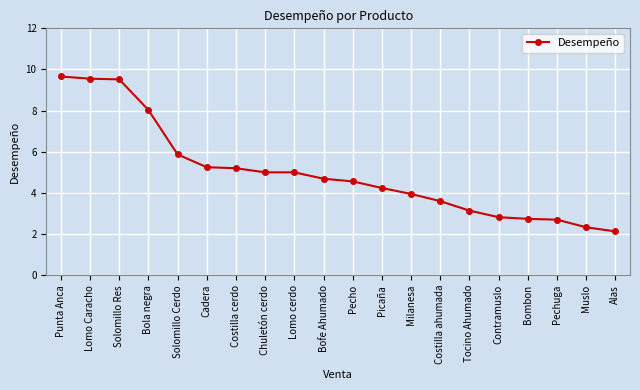

Is it true that the value at Pecho is 4.6?

True